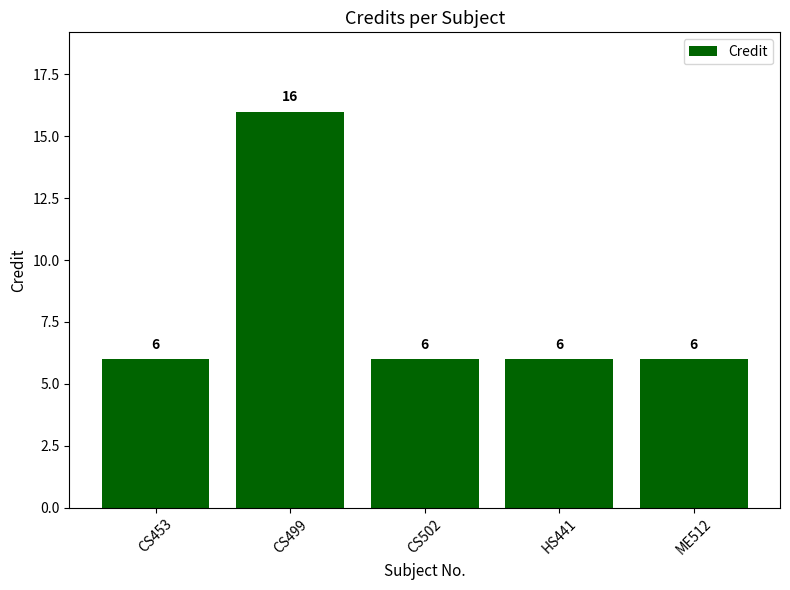

Read the value at CS502, to the nearest 10.

10